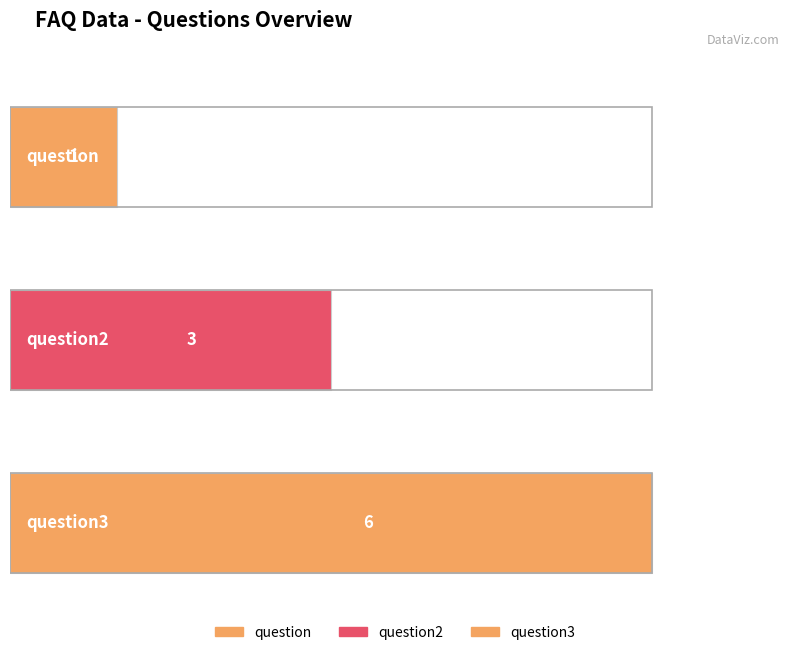

Reading left to right, list all the values displayed in this chart.

1	3	6